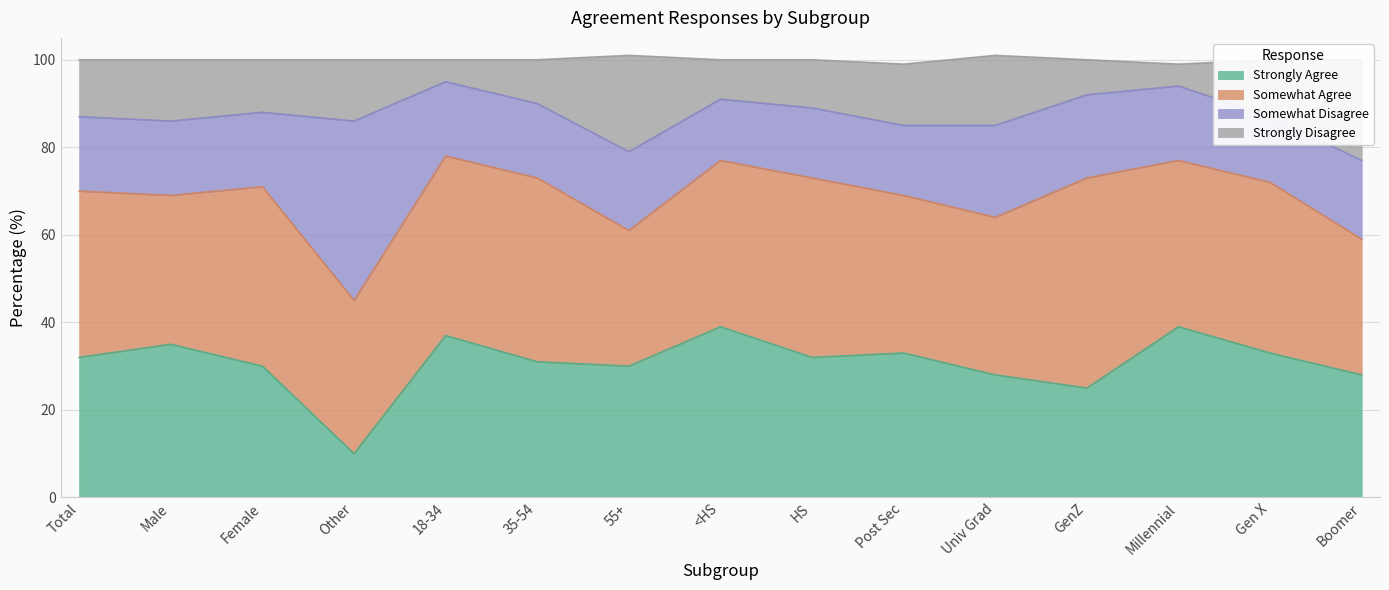

The Strongly Agree series shows 39 at Female. True or false?

False